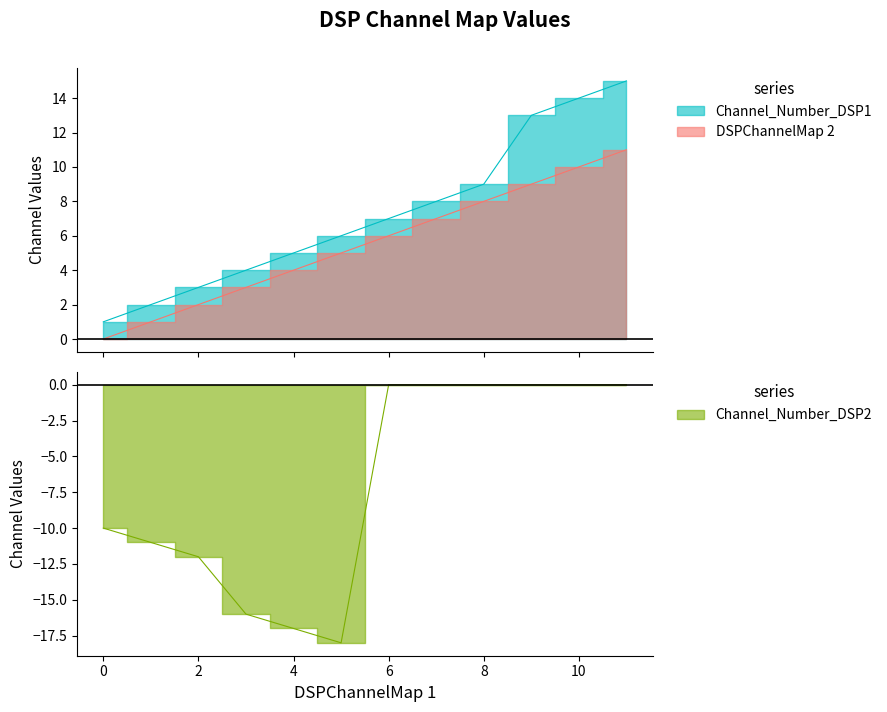

What is the average value of the Channel_Number_DSP2 series?

-7